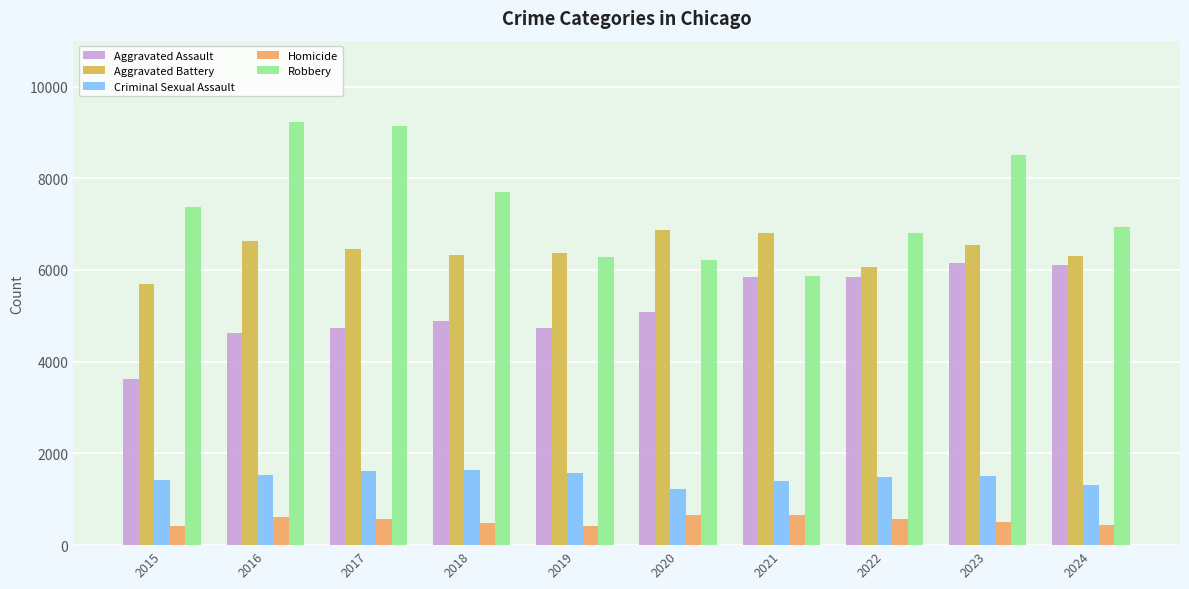

The Homicide series shows 447 at 2024. True or false?

True